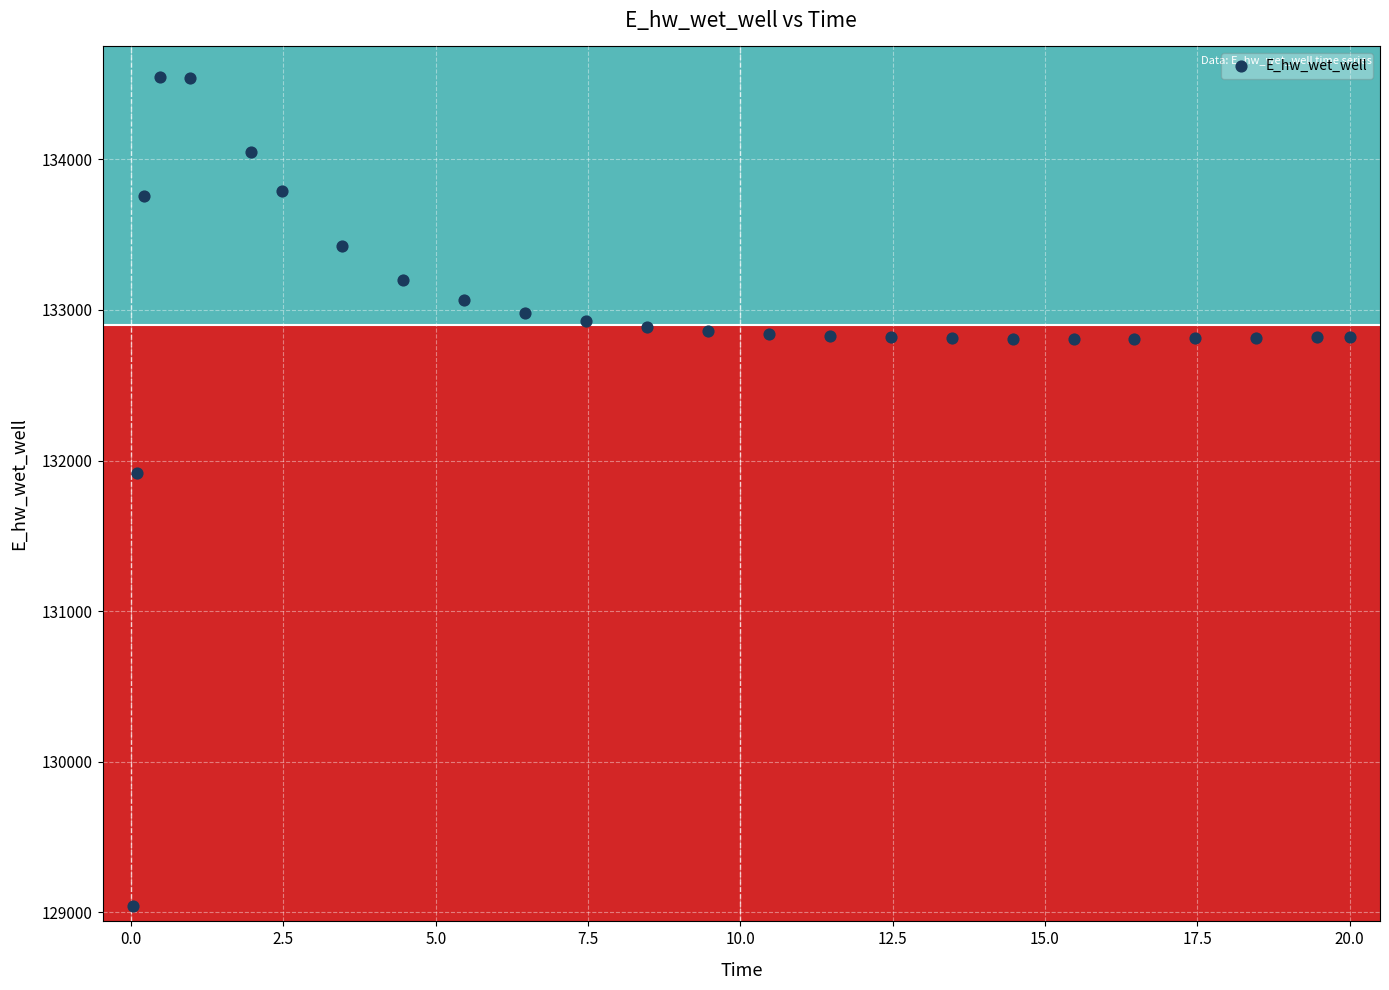

What Y value in the scatter plot is closest to 131795?

131914.7